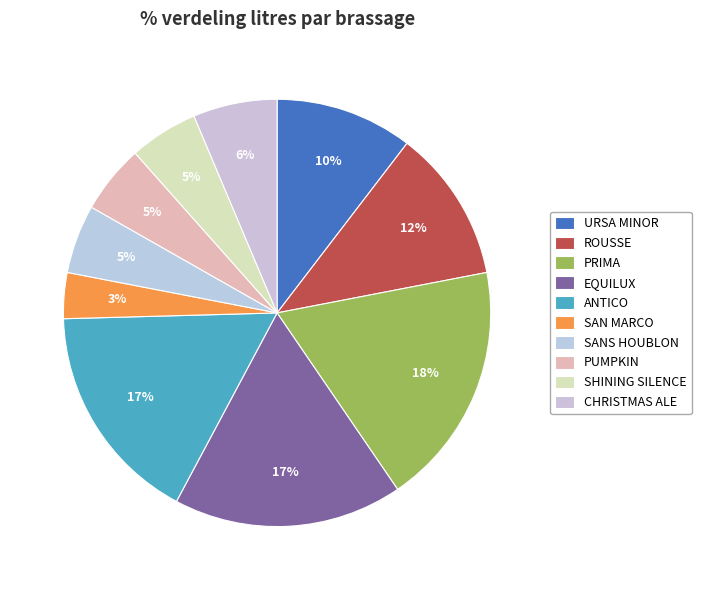

Is there any slice that represents more than half of the pie?

No